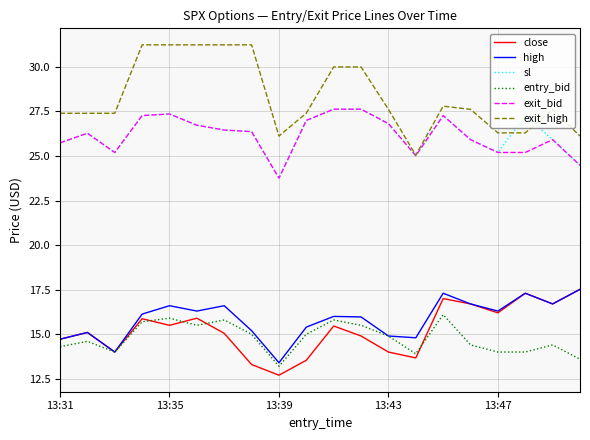

Which series has the widest spread of values?

exit_high